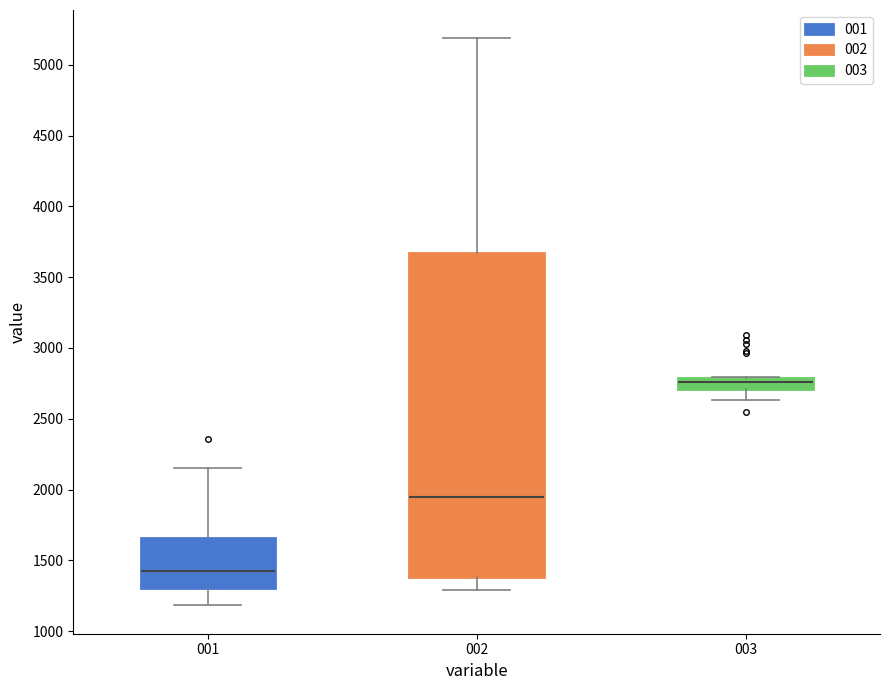

Which box is the tallest, from its lower edge to its upper edge?

002